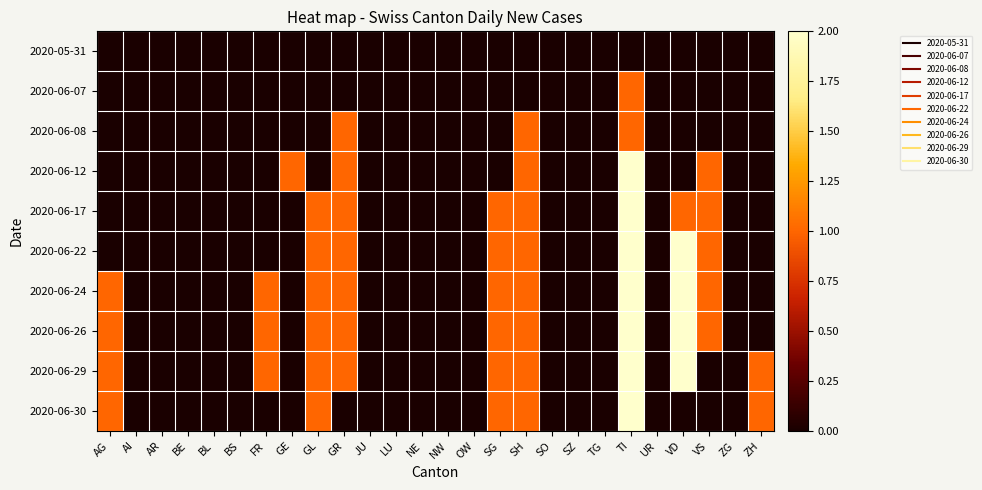

Reading left to right, what are all the values shown in this chart?

2020-05-31: AG=0	AI=0	AR=0	BE=0	BL=0	BS=0	FR=0	GE=0	GL=0	GR=0	JU=0	LU=0	NE=0	NW=0	OW=0	SG=0	SH=0	SO=0	SZ=0	TG=0	TI=0	UR=0	VD=0	VS=0	ZG=0	ZH=0
2020-06-07: AG=0	AI=0	AR=0	BE=0	BL=0	BS=0	FR=0	GE=0	GL=0	GR=0	JU=0	LU=0	NE=0	NW=0	OW=0	SG=0	SH=0	SO=0	SZ=0	TG=0	TI=1	UR=0	VD=0	VS=0	ZG=0	ZH=0
2020-06-08: AG=0	AI=0	AR=0	BE=0	BL=0	BS=0	FR=0	GE=0	GL=0	GR=1	JU=0	LU=0	NE=0	NW=0	OW=0	SG=0	SH=1	SO=0	SZ=0	TG=0	TI=1	UR=0	VD=0	VS=0	ZG=0	ZH=0
2020-06-12: AG=0	AI=0	AR=0	BE=0	BL=0	BS=0	FR=0	GE=1	GL=0	GR=1	JU=0	LU=0	NE=0	NW=0	OW=0	SG=0	SH=1	SO=0	SZ=0	TG=0	TI=2	UR=0	VD=0	VS=1	ZG=0	ZH=0
2020-06-17: AG=0	AI=0	AR=0	BE=0	BL=0	BS=0	FR=0	GE=0	GL=1	GR=1	JU=0	LU=0	NE=0	NW=0	OW=0	SG=1	SH=1	SO=0	SZ=0	TG=0	TI=2	UR=0	VD=1	VS=1	ZG=0	ZH=0
2020-06-22: AG=0	AI=0	AR=0	BE=0	BL=0	BS=0	FR=0	GE=0	GL=1	GR=1	JU=0	LU=0	NE=0	NW=0	OW=0	SG=1	SH=1	SO=0	SZ=0	TG=0	TI=2	UR=0	VD=2	VS=1	ZG=0	ZH=0
2020-06-24: AG=1	AI=0	AR=0	BE=0	BL=0	BS=0	FR=1	GE=0	GL=1	GR=1	JU=0	LU=0	NE=0	NW=0	OW=0	SG=1	SH=1	SO=0	SZ=0	TG=0	TI=2	UR=0	VD=2	VS=1	ZG=0	ZH=0
2020-06-26: AG=1	AI=0	AR=0	BE=0	BL=0	BS=0	FR=1	GE=0	GL=1	GR=1	JU=0	LU=0	NE=0	NW=0	OW=0	SG=1	SH=1	SO=0	SZ=0	TG=0	TI=2	UR=0	VD=2	VS=1	ZG=0	ZH=0
2020-06-29: AG=1	AI=0	AR=0	BE=0	BL=0	BS=0	FR=1	GE=0	GL=1	GR=1	JU=0	LU=0	NE=0	NW=0	OW=0	SG=1	SH=1	SO=0	SZ=0	TG=0	TI=2	UR=0	VD=2	VS=0	ZG=0	ZH=1
2020-06-30: AG=1	AI=0	AR=0	BE=0	BL=0	BS=0	FR=0	GE=0	GL=1	GR=0	JU=0	LU=0	NE=0	NW=0	OW=0	SG=1	SH=1	SO=0	SZ=0	TG=0	TI=2	UR=0	VD=0	VS=0	ZG=0	ZH=1